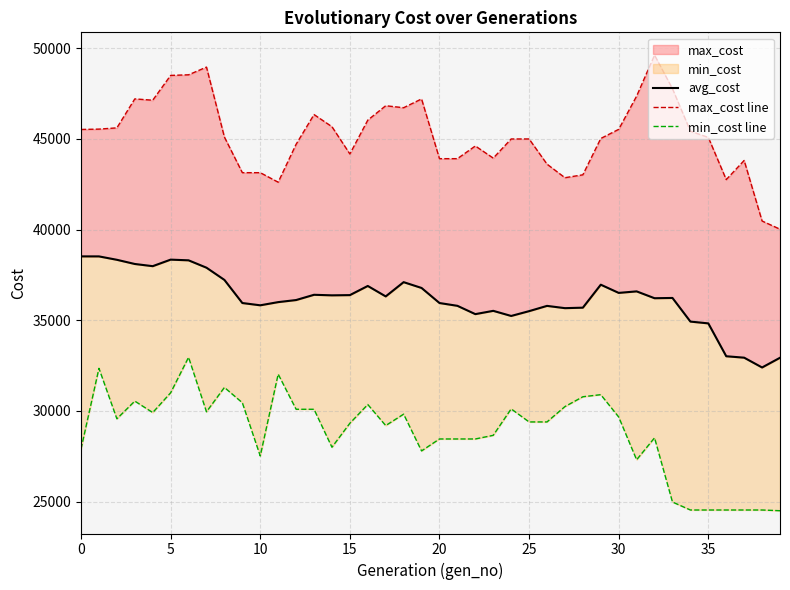

True or false: avg_cost and max_cost line cross at least once.

False